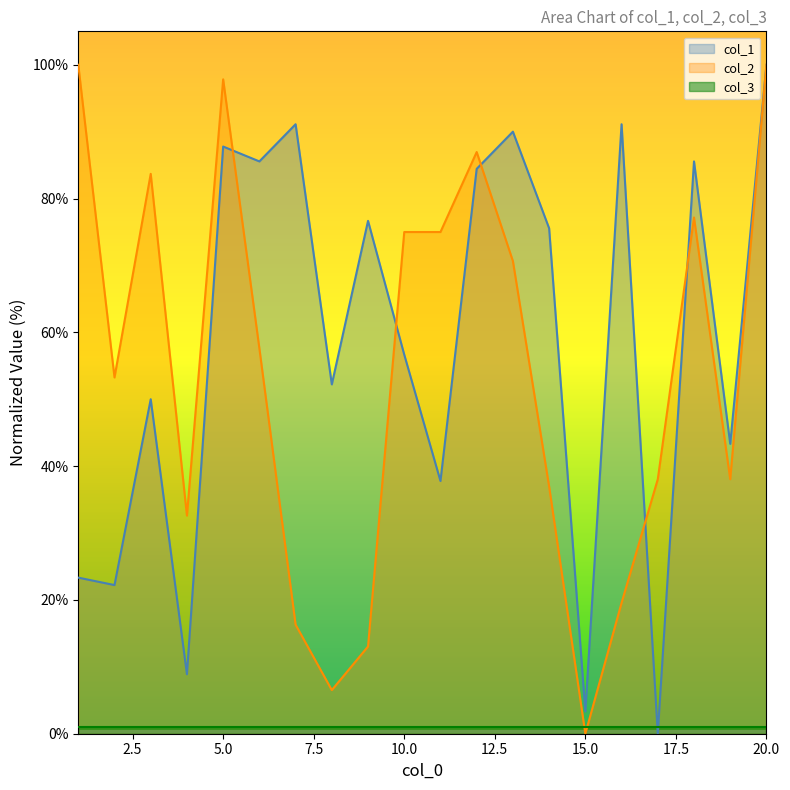

What is the value of the col_1 point at the 16th from the left?

91.1